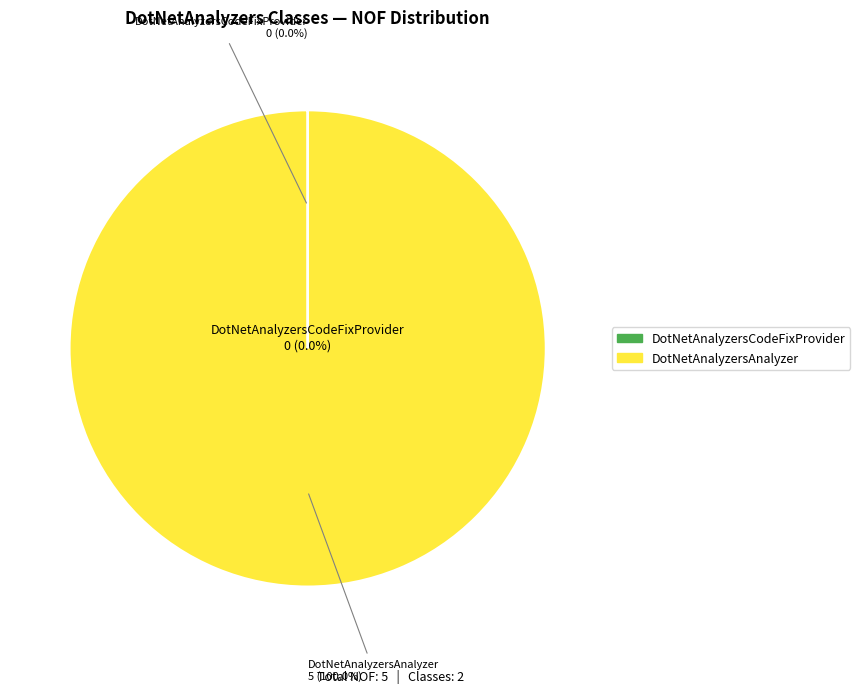

To the nearest percent, what is the difference between the largest and smallest slice percentages?

100%